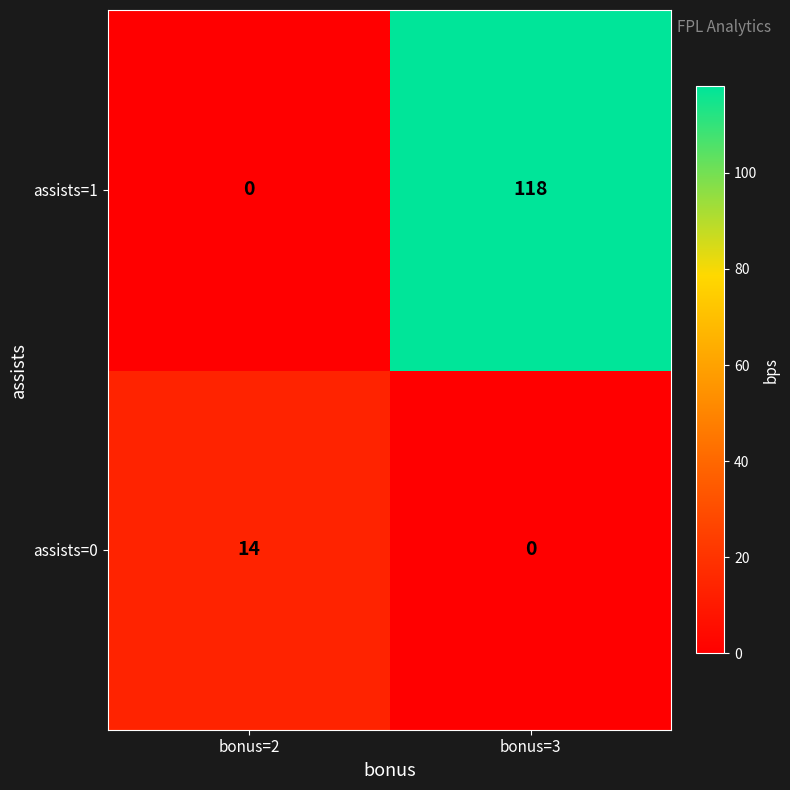

True or false: assists=0 has a value of 21 at bonus=2.

False